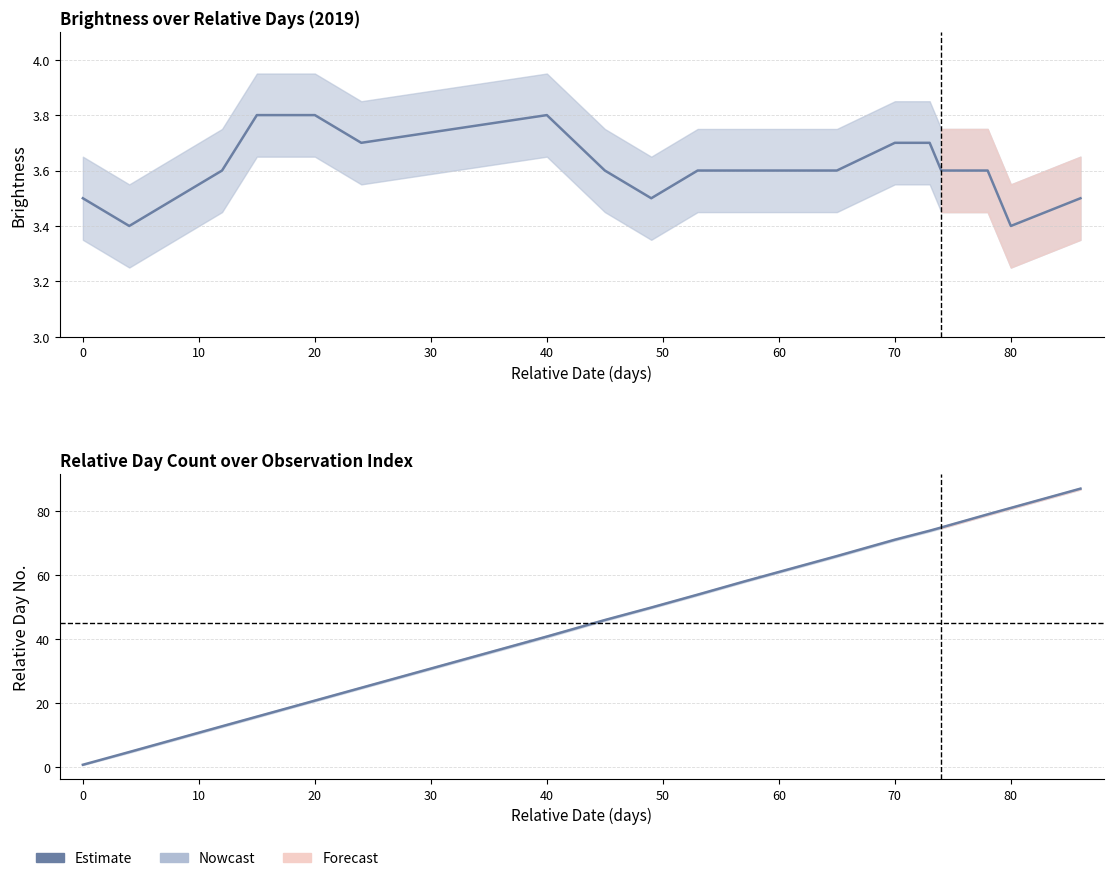

How many values exceed 53?

9